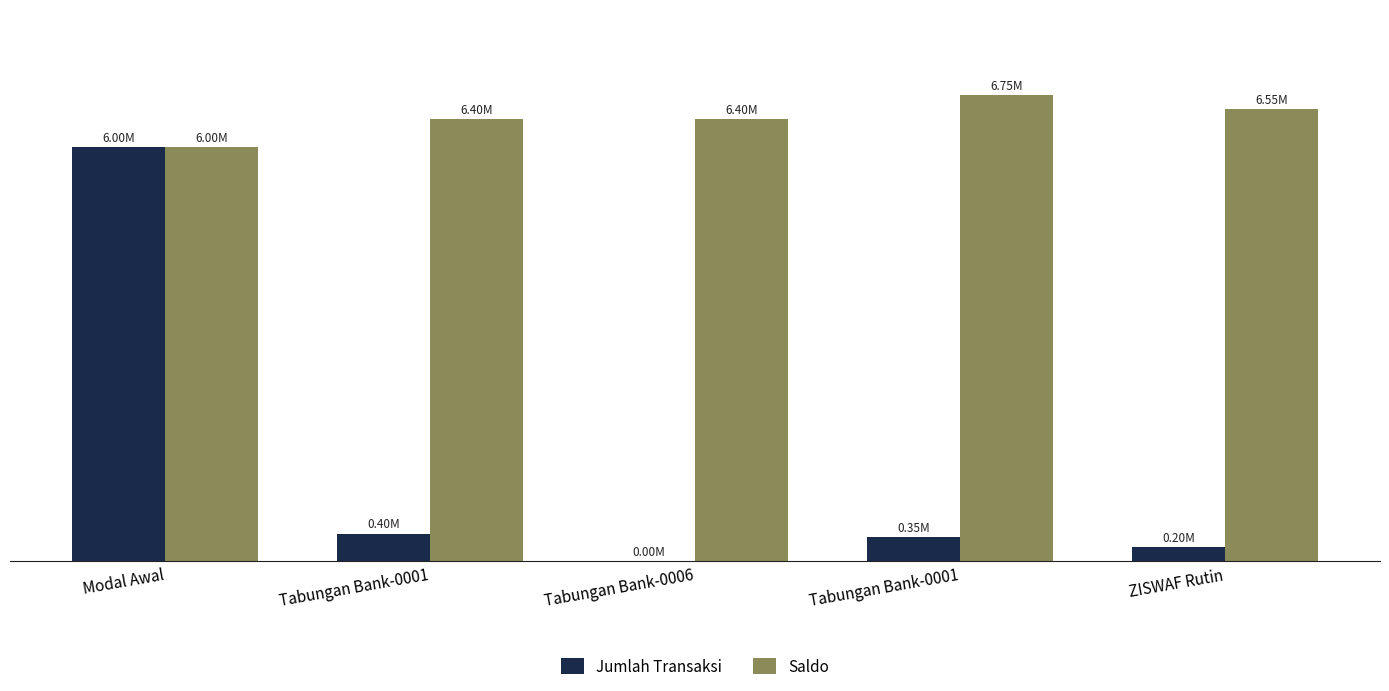

Does the chart contain stacked bars?

No